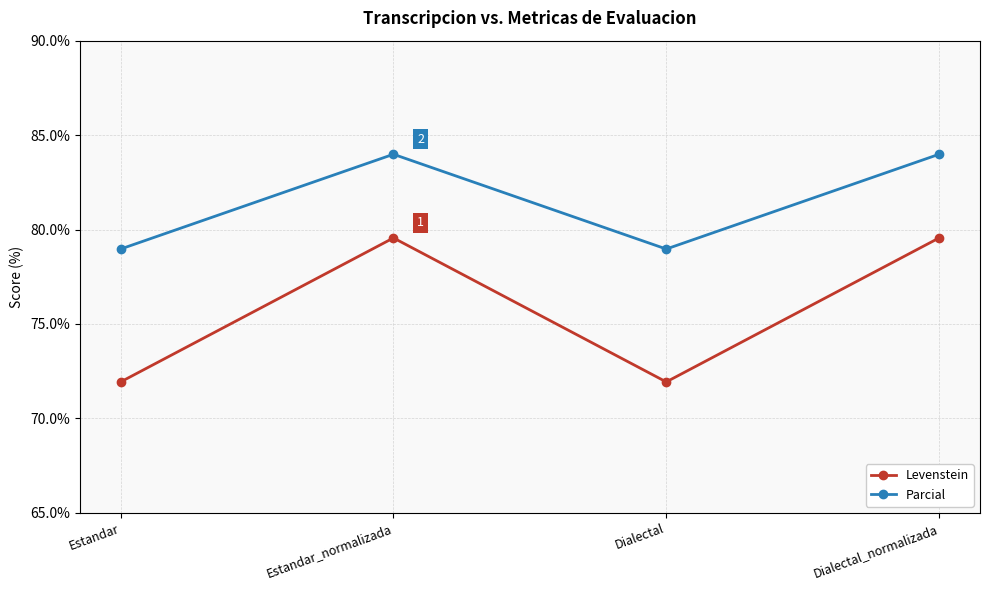

What is the spread (max minus min) of values at Estandar_normalizada?

4.4